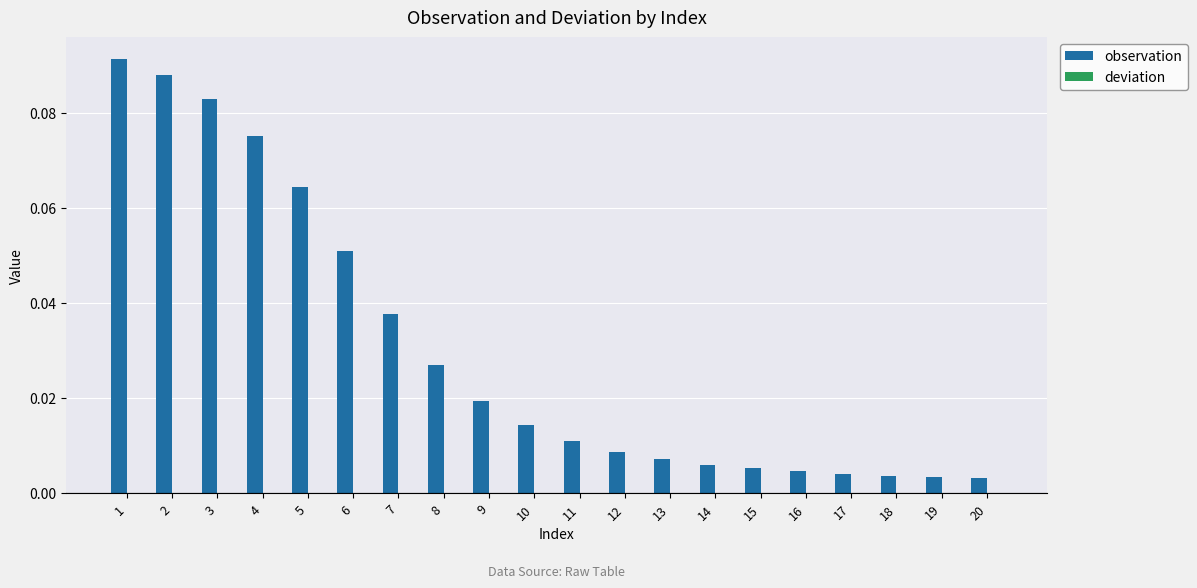

How many distinct data groups are displayed?

2